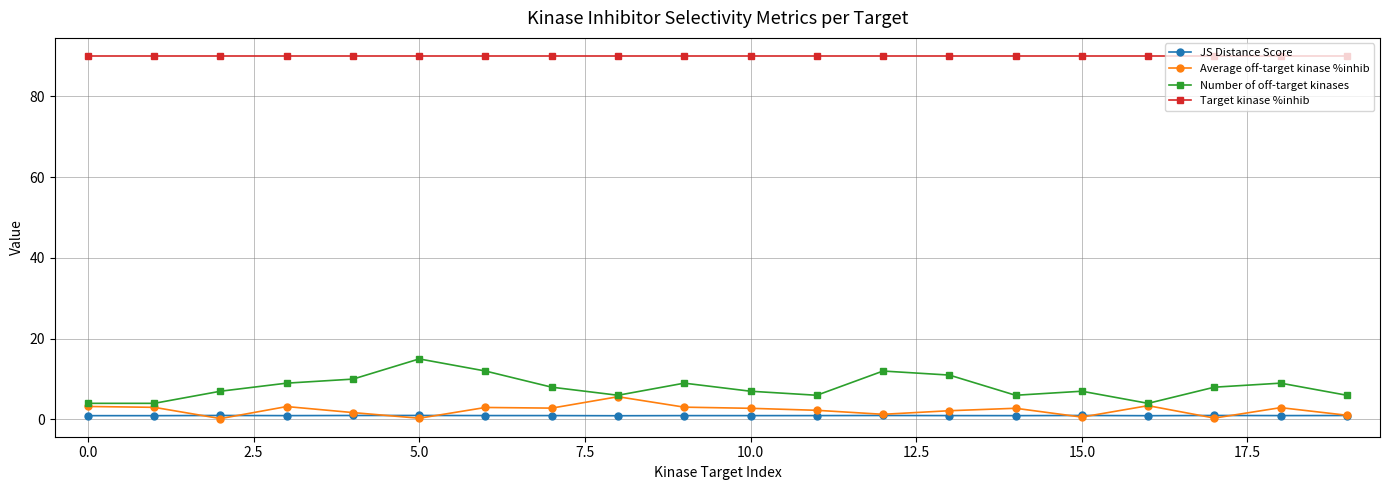

Which series has the largest total across all categories?

Target kinase %inhib